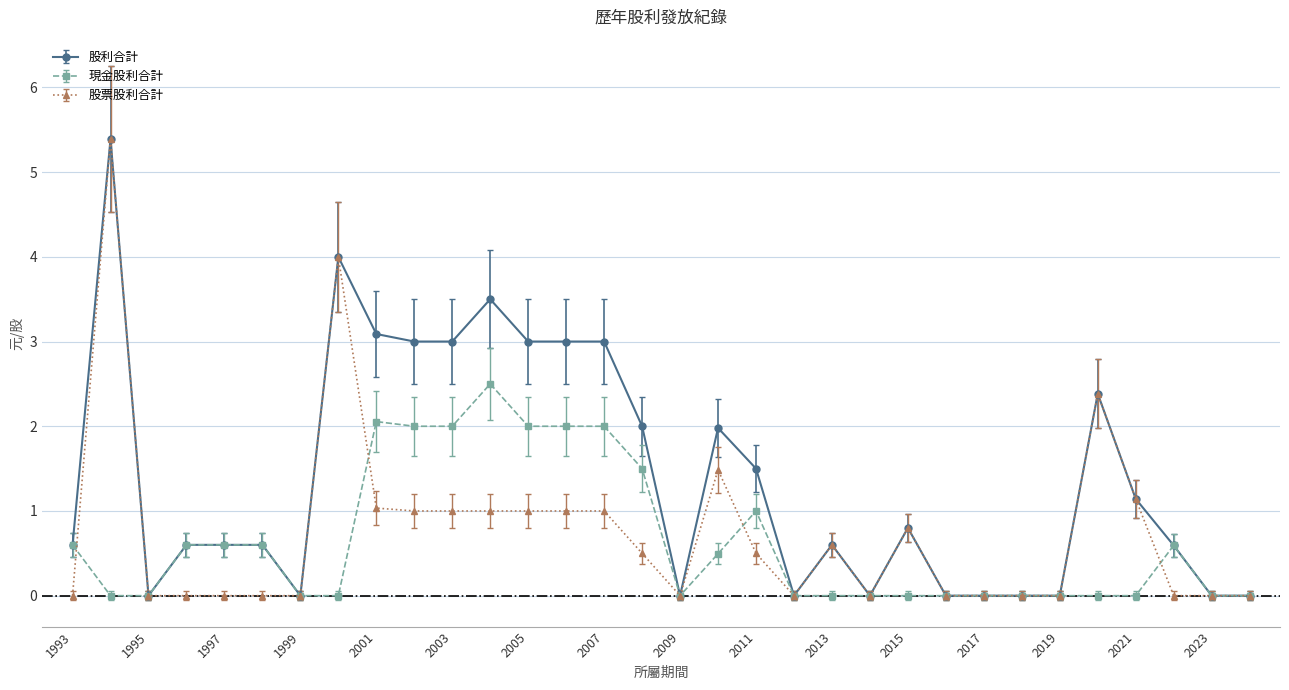

What is the value of the 股票股利合計 point at the 11th from the left?

1.0